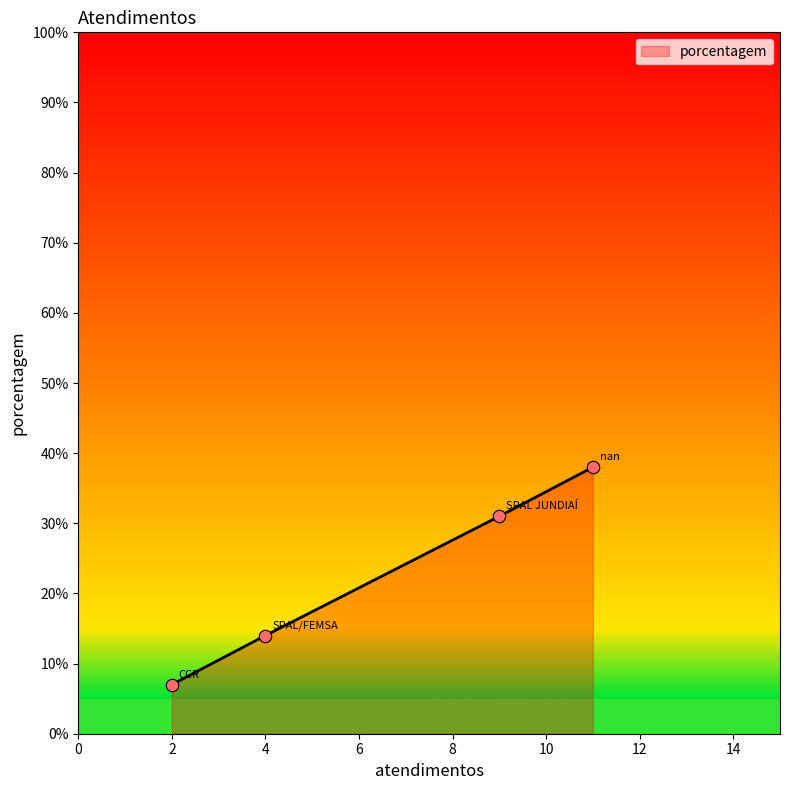

What is the maximum value shown in the chart?

38